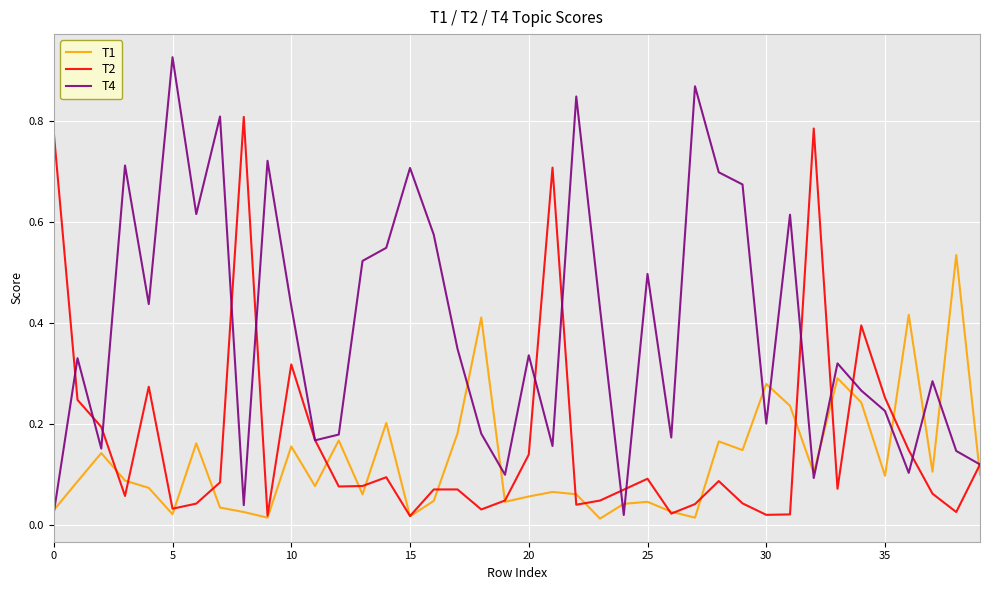

Which series has the largest range (max minus min)?

T4